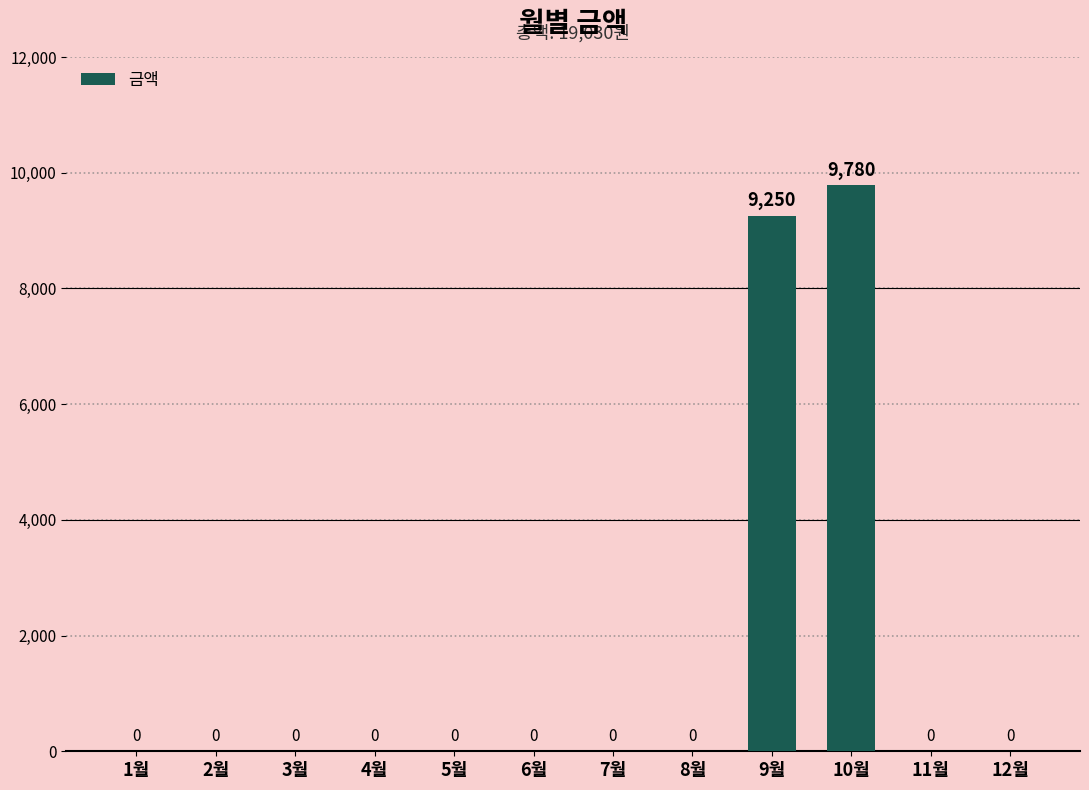

What is the maximum value shown in the chart?

9780